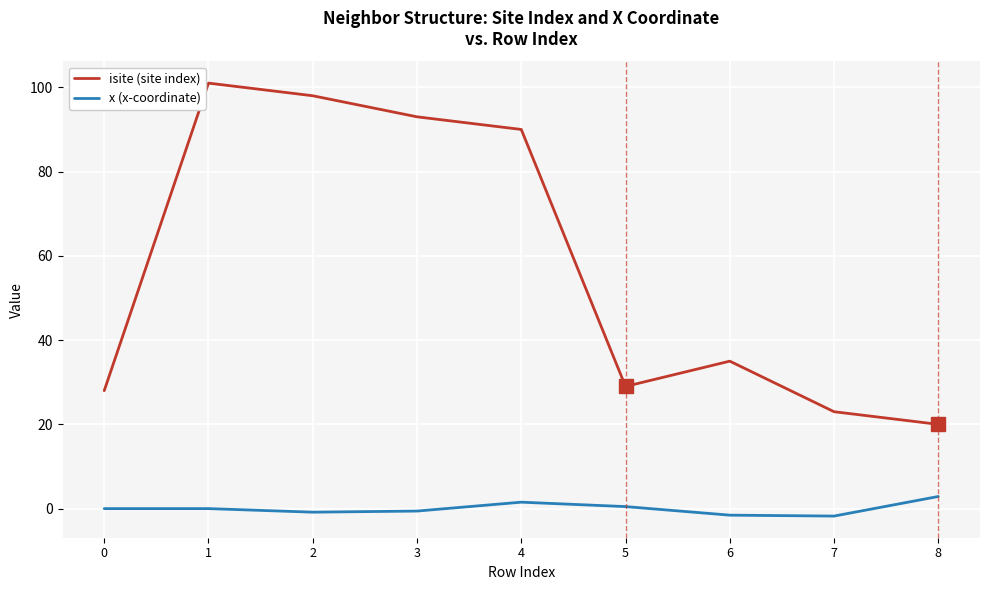

What are all the series names shown in the legend?

isite (site index), x (x-coordinate)